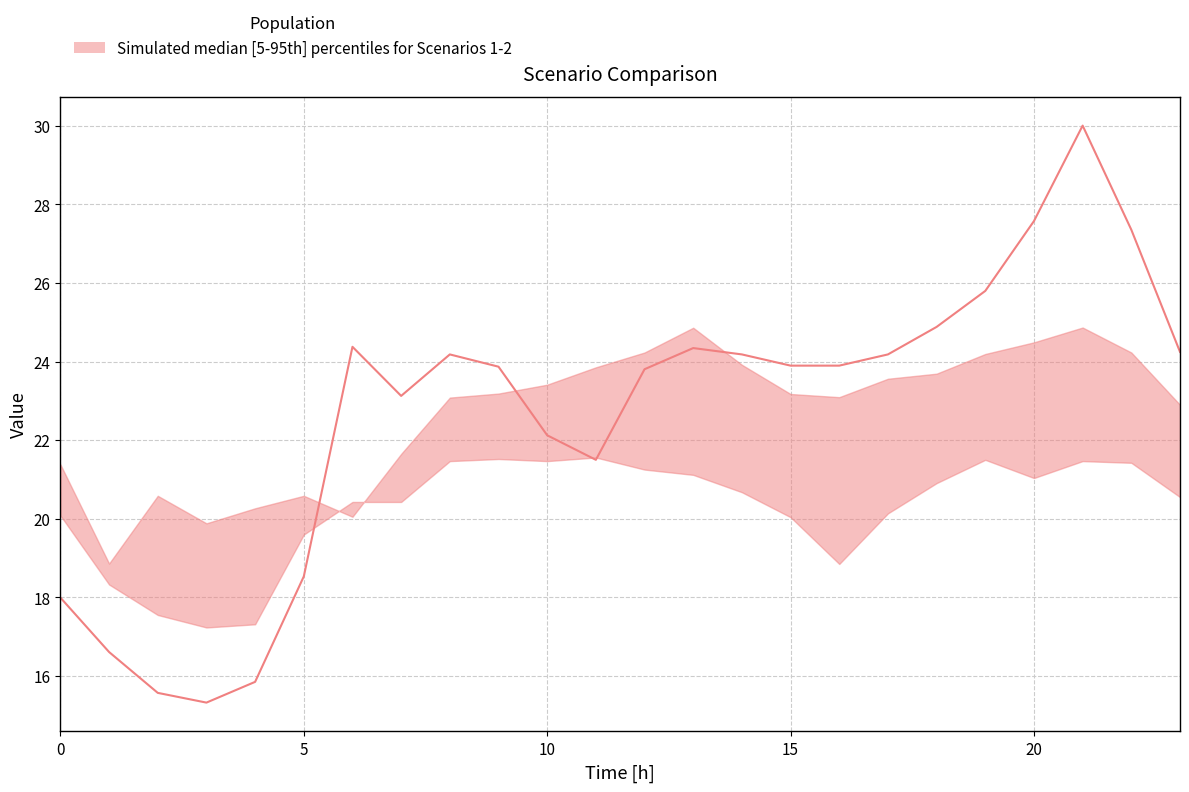

True or false: the data shows 42.8 at 19.

False